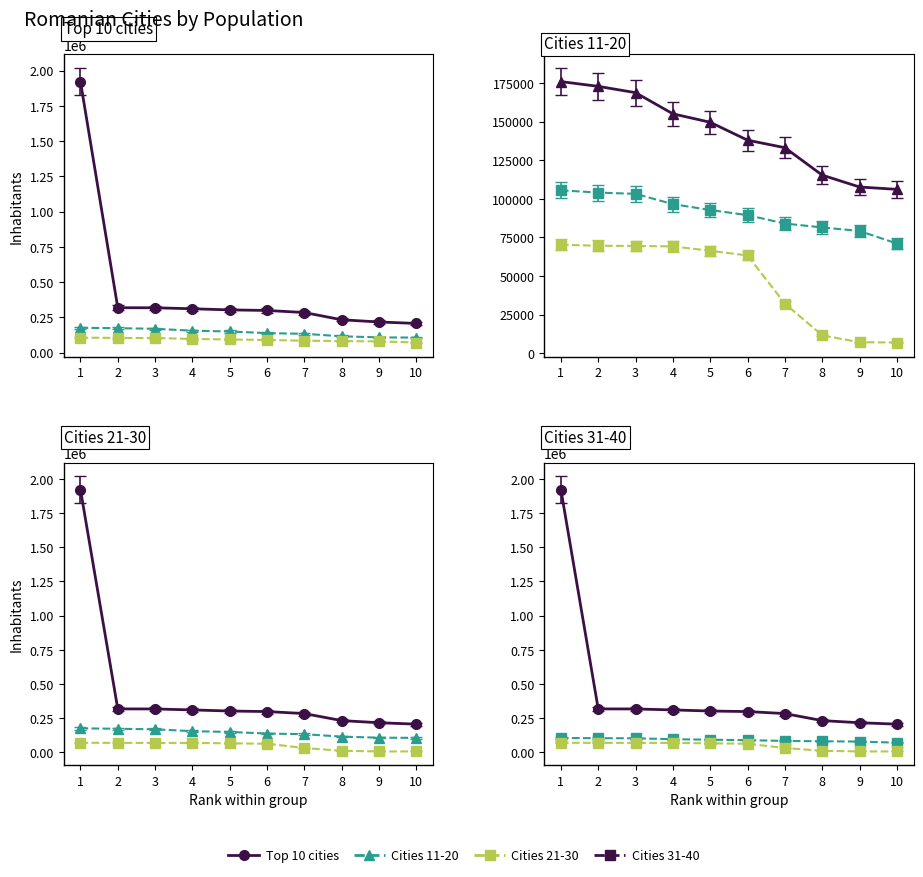

What is the total value across all series at 10?

383876.0